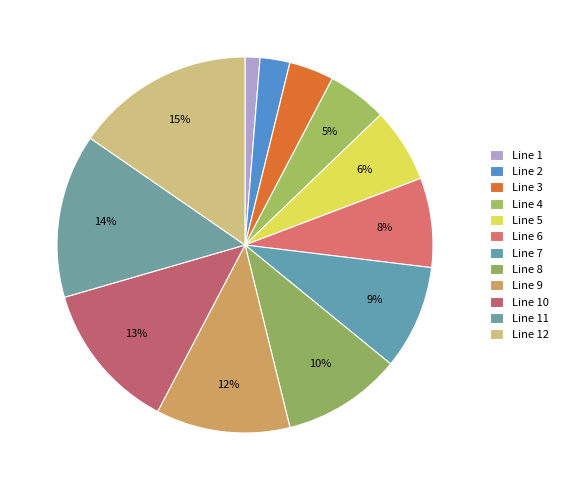

Which category has the biggest portion of the pie?

Line 12